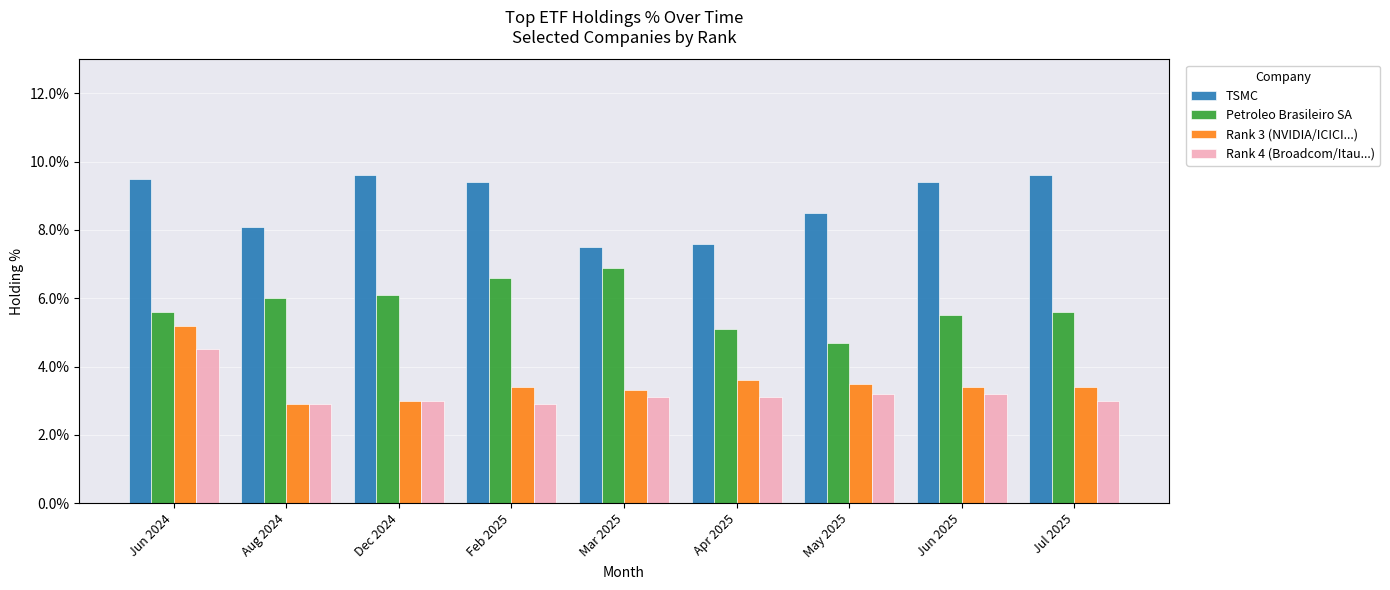

What is the greatest value displayed?

9.6